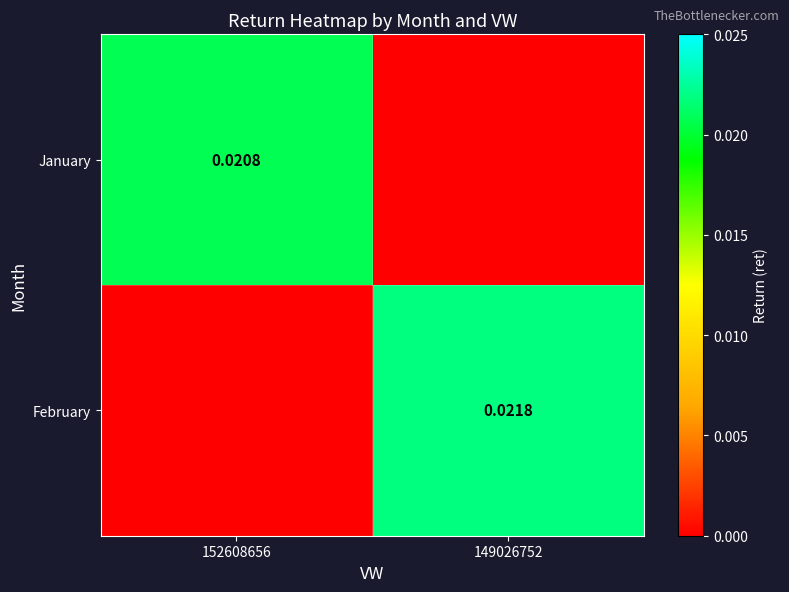

List the labels in order of January value, smallest first.

149026752, 152608656